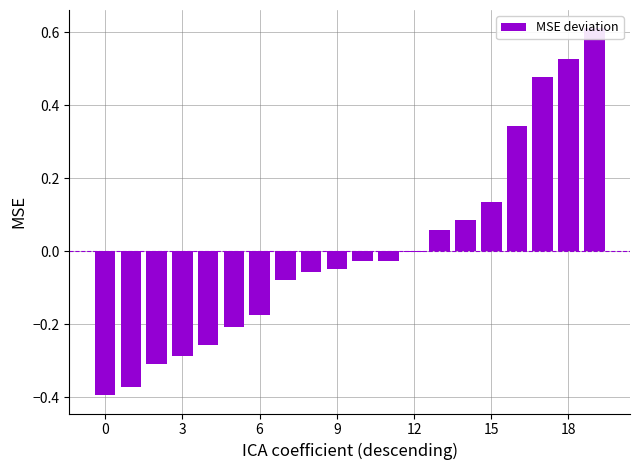

How many values are below zero?

13